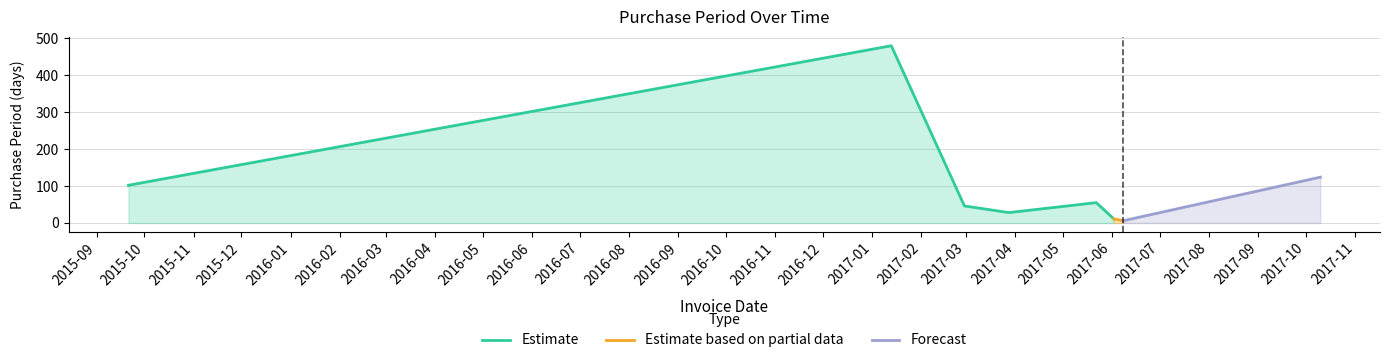

Is it true that the value at 2017-10-10 is 69?

False